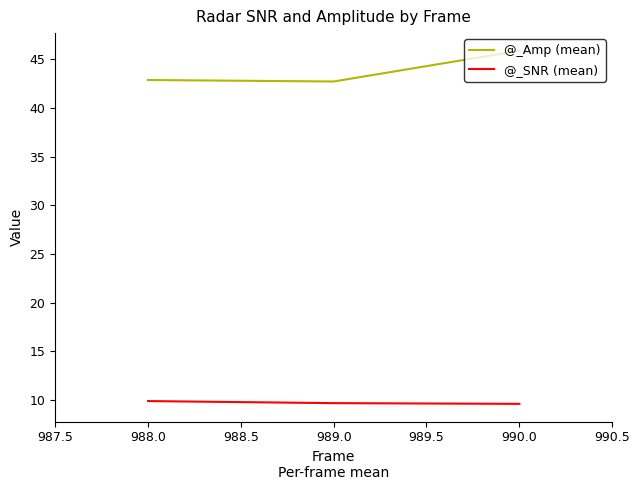

At how many categories does at least one series exceed 36?

3